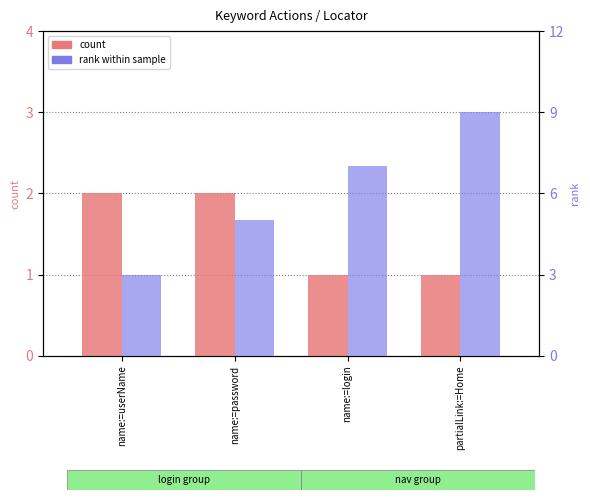

At how many categories does at least one series exceed 8?

1